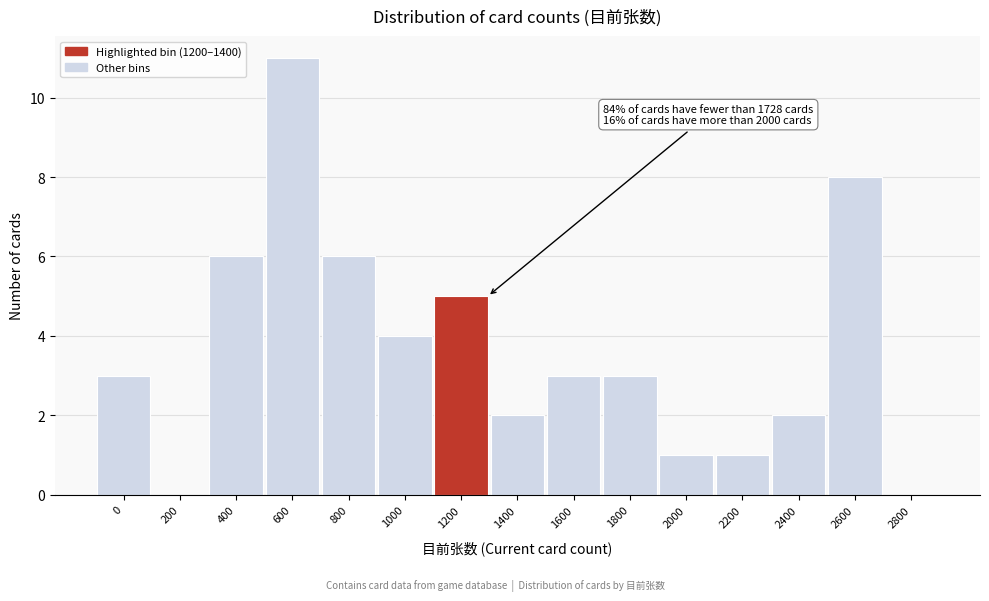

Reading left to right, list all the values displayed in this chart.

0=3	200=0	400=6	600=11	800=6	1000=4	1200=5	1400=2	1600=3	1800=3	2000=1	2200=1	2400=2	2600=8	2800=0